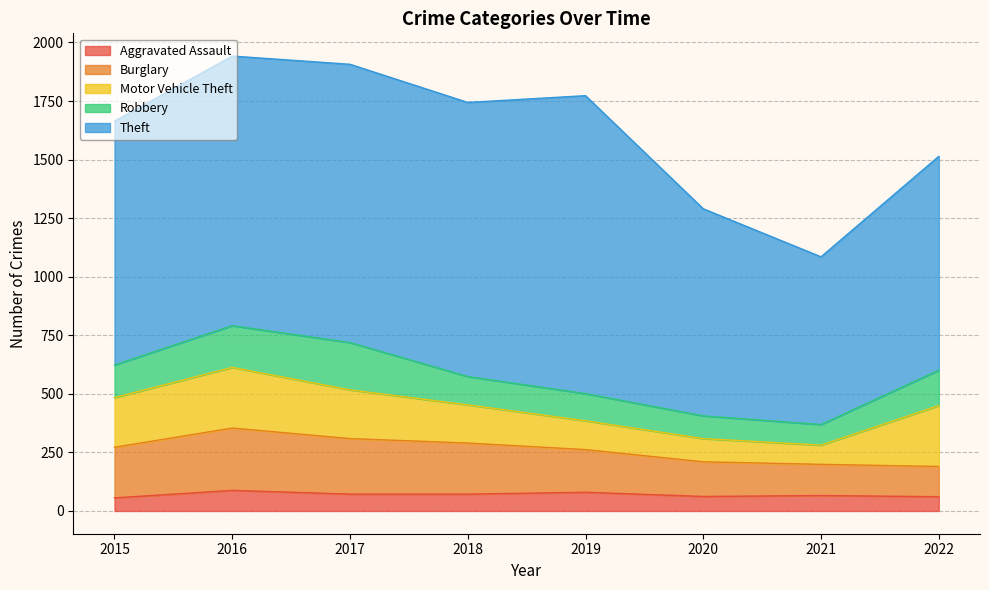

What are all the series names shown in the legend?

Aggravated Assault, Burglary, Motor Vehicle Theft, Robbery, Theft